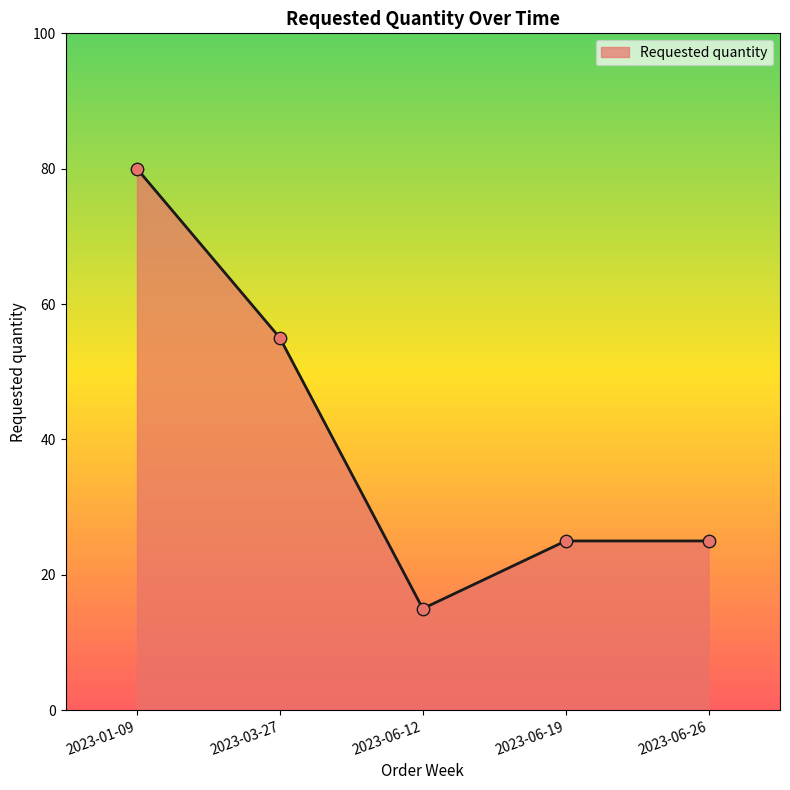

What is the ratio of the value at 2023-01-09 to the value at 2023-06-26?

3.2